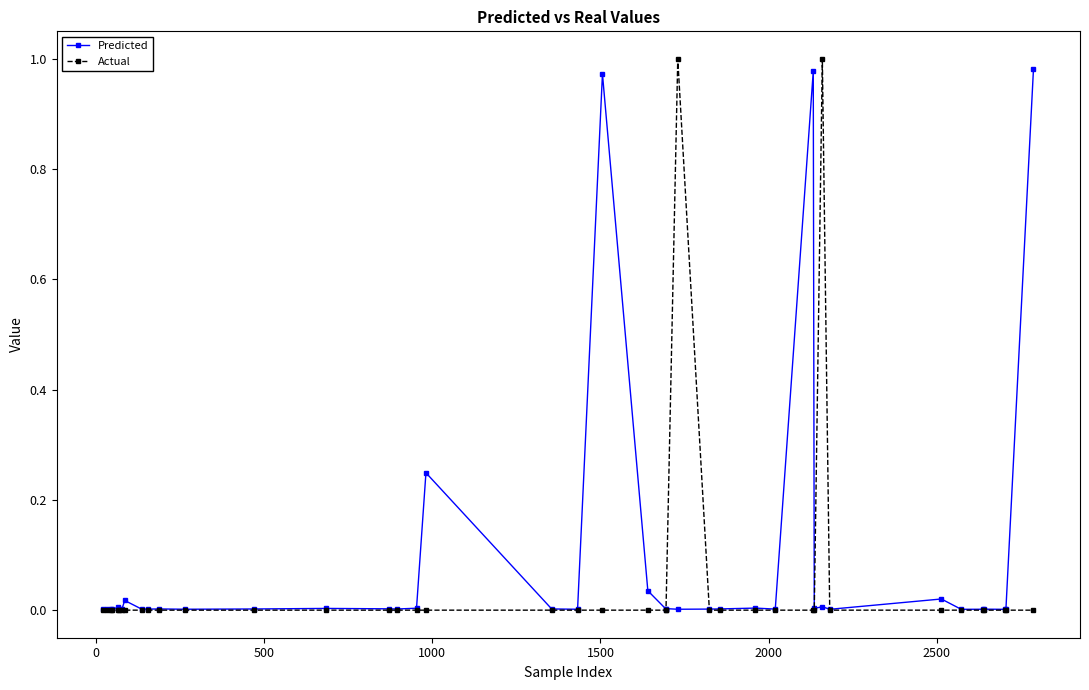

True or false: Actual has more than 0 interior local peaks.

True